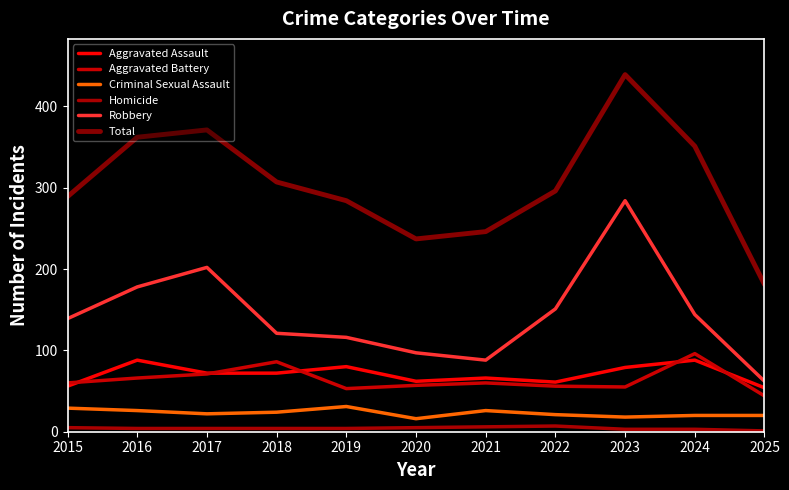

What is the difference between the Aggravated Assault values at 2023 and 2017?

7